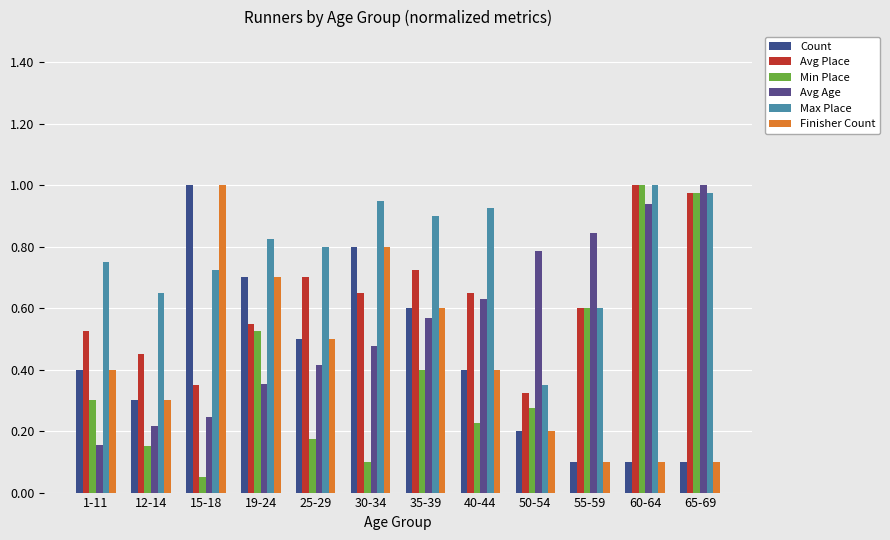

How many groups of bars are there?

12